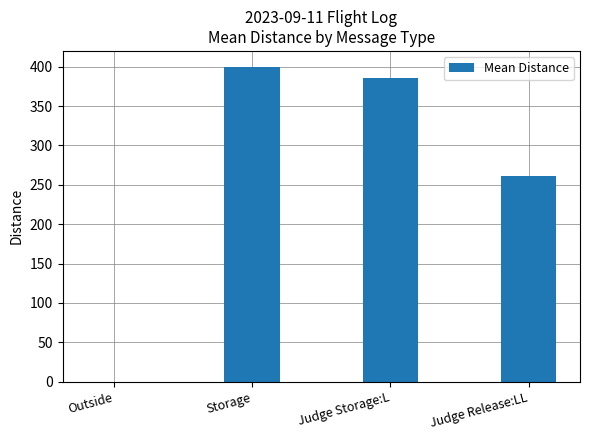

True or false: the data shows 561 at Judge Storage:L.

False